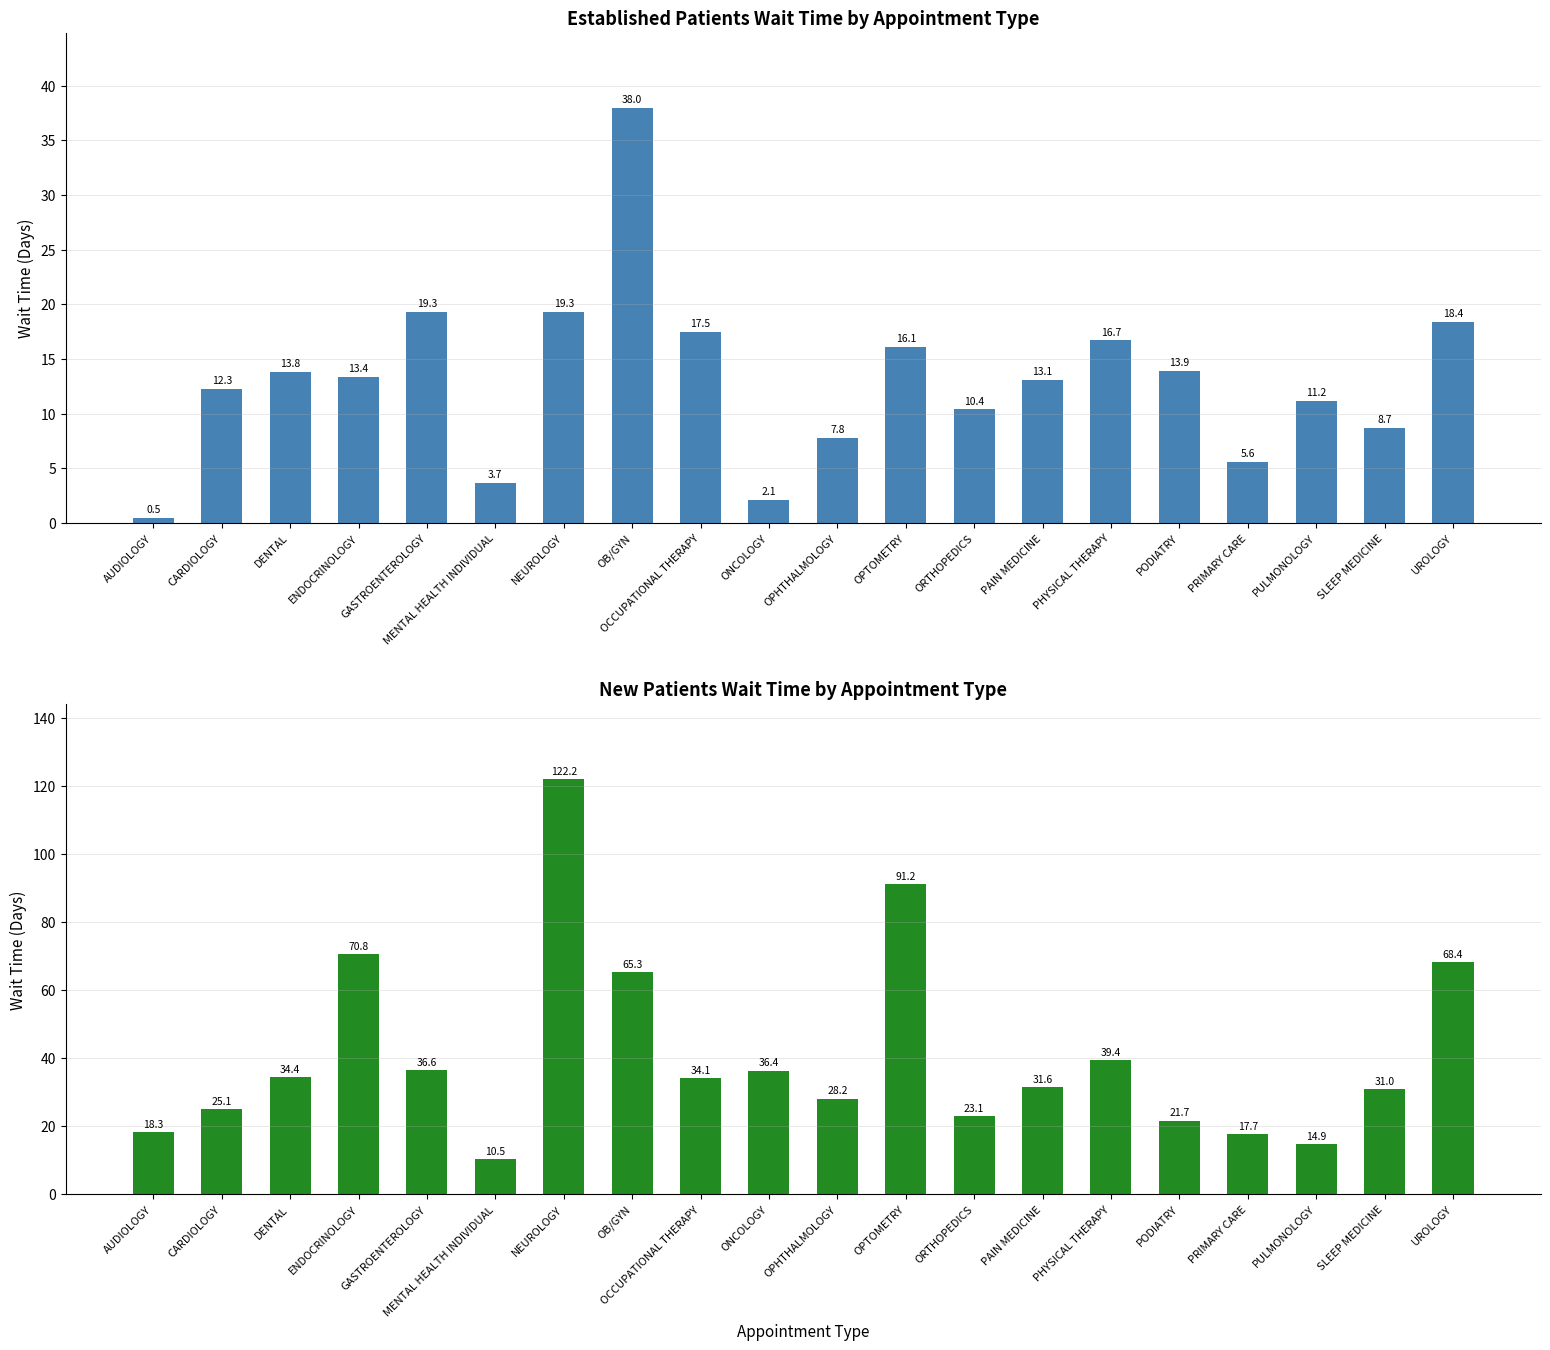

At which label is NewPatients closest to 66?

OB/GYN